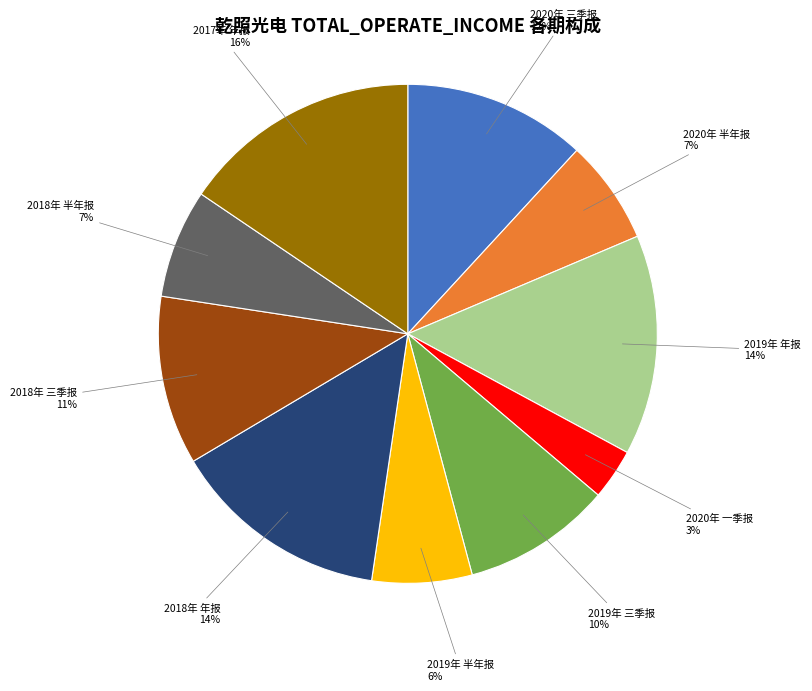

To the nearest percent, what percentage of the pie is 2019年 三季报?

10%